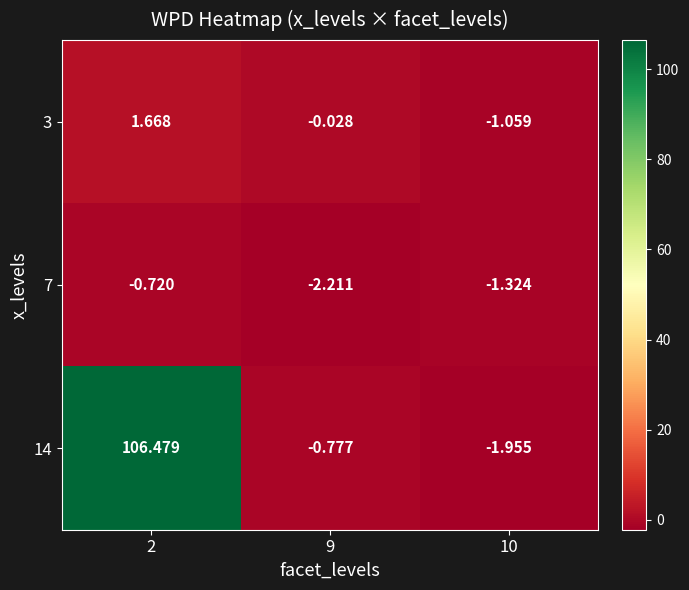

Is the value of 7 at 9 greater than the value of 3 at 10?

No